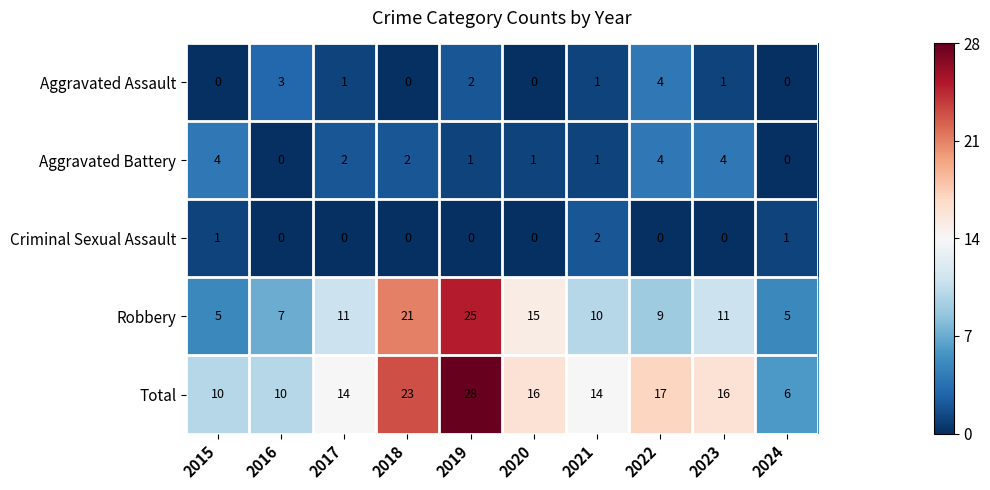

At which label does Total reach its peak?

2019